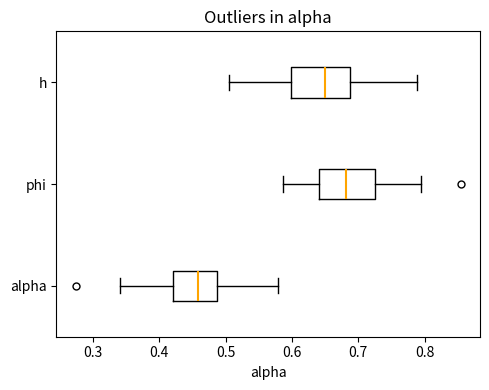

Where is the left edge of the box for phi on the x-axis? The values are not printed on the chart, so give them approximately, as read against the axis.

0.64